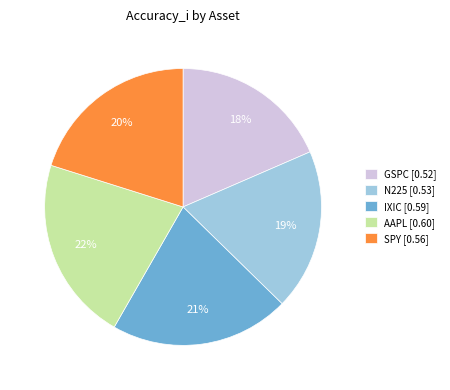

Which slice is the largest?

AAPL